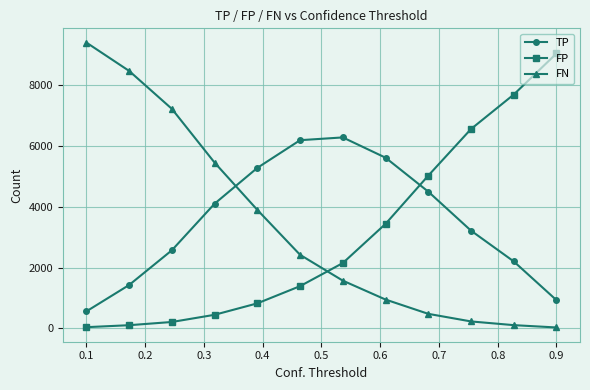

What is the greatest value displayed?

9411